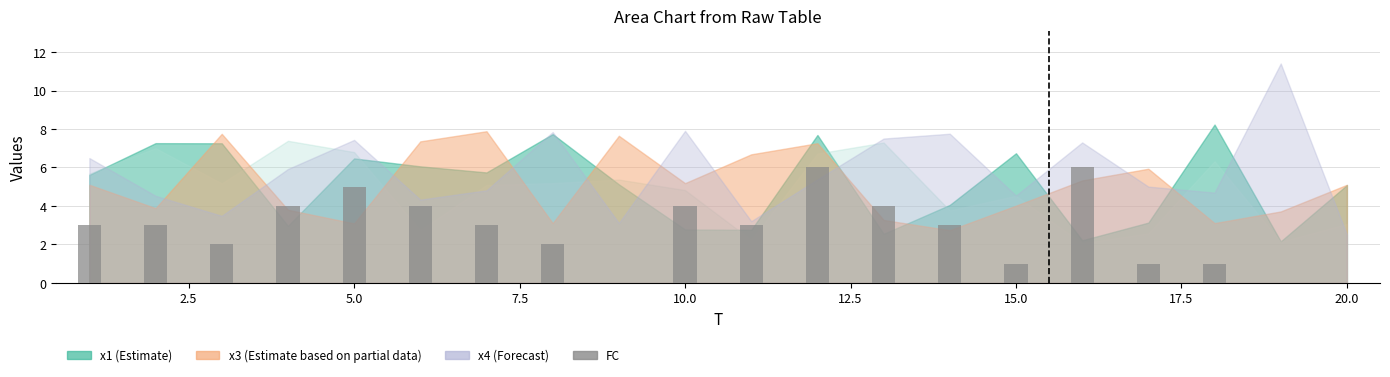

What is the maximum value shown in the chart?

6